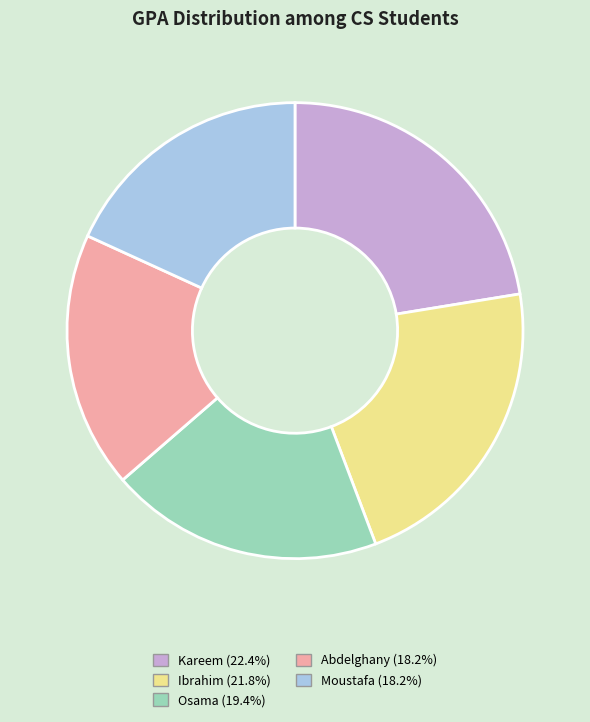

How many slices are in this pie chart?

5